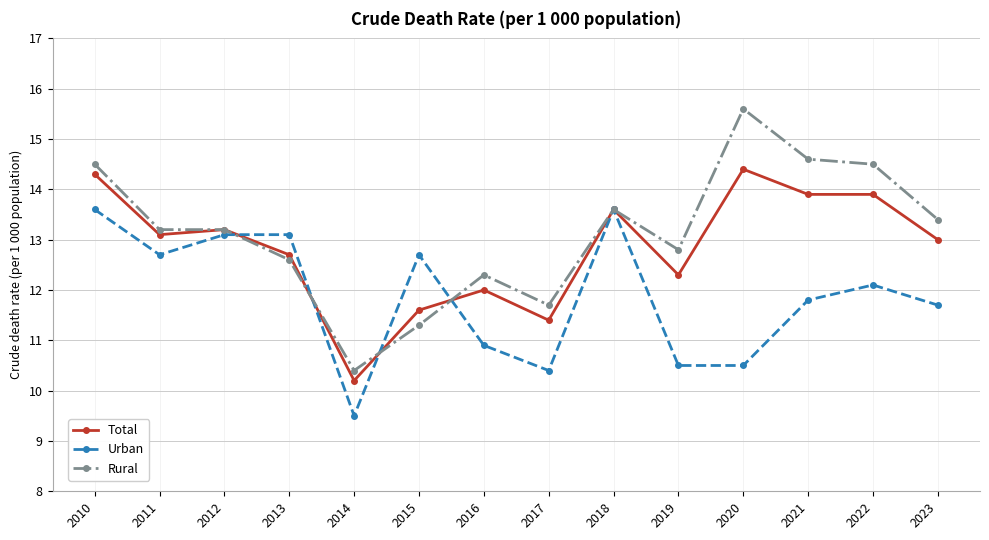

Is this an area chart (filled region under the line)?

No